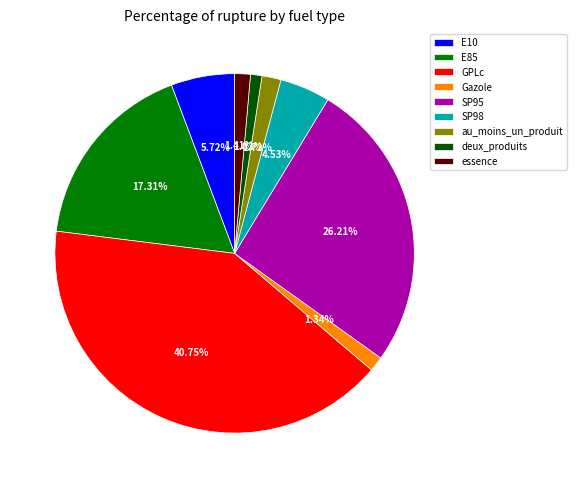

The E85 slice represents 32% of the pie. True or false?

False